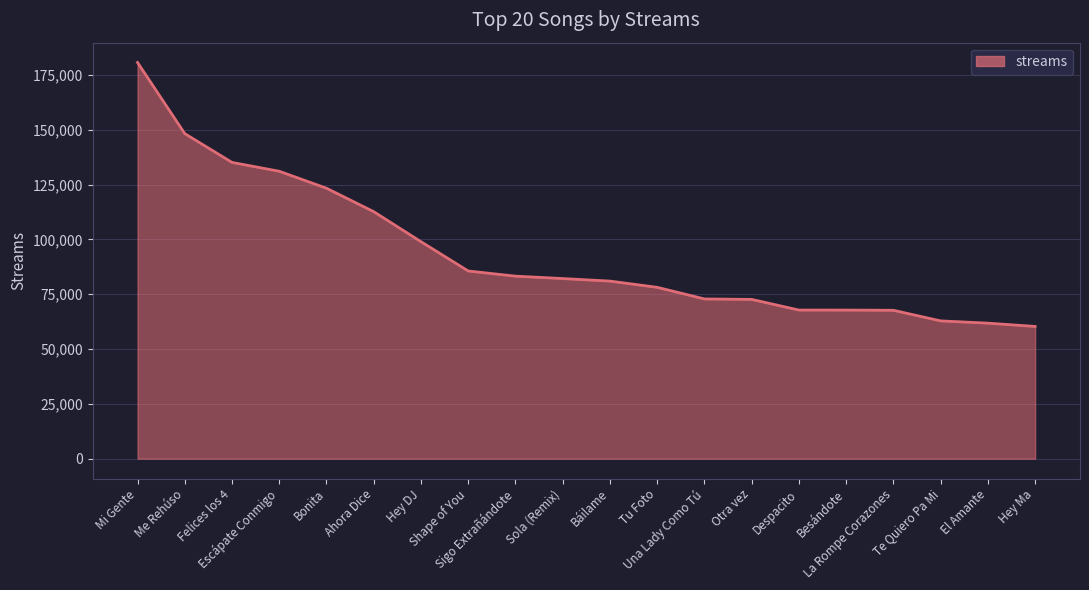

What is the approximate value at Hey Ma, to the nearest 50?

60300